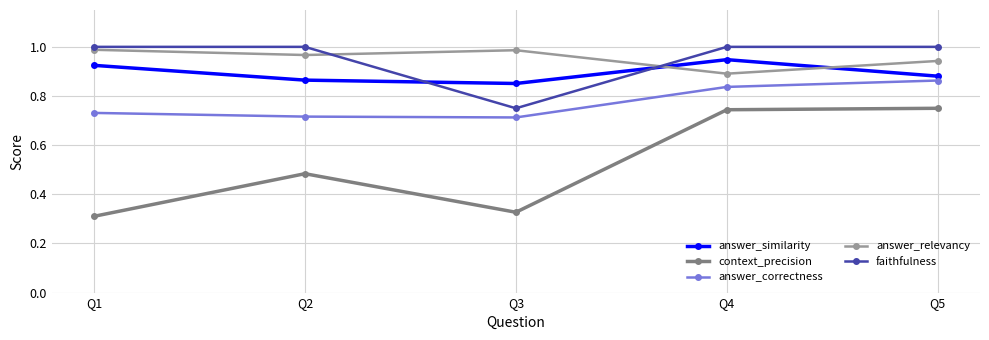

Which category has the lowest value in the faithfulness series?

Q3